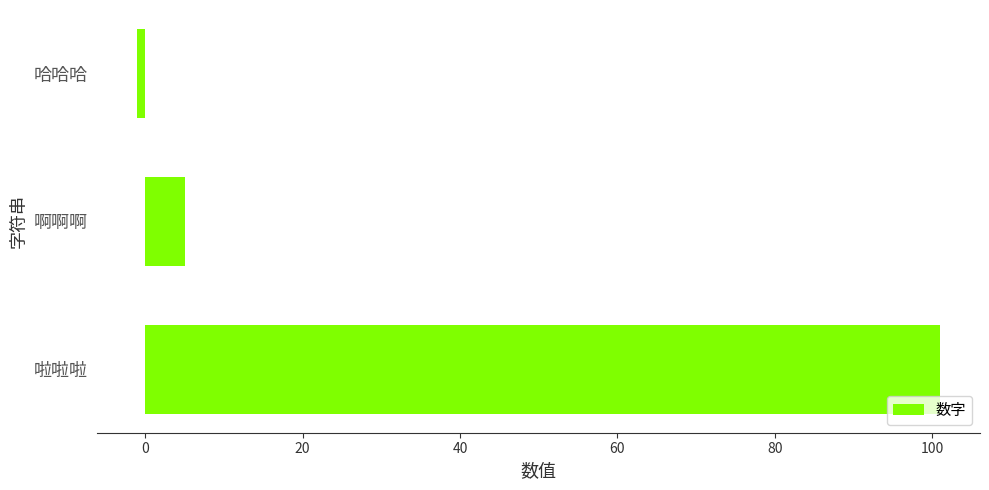

What is the sum of all values?

105